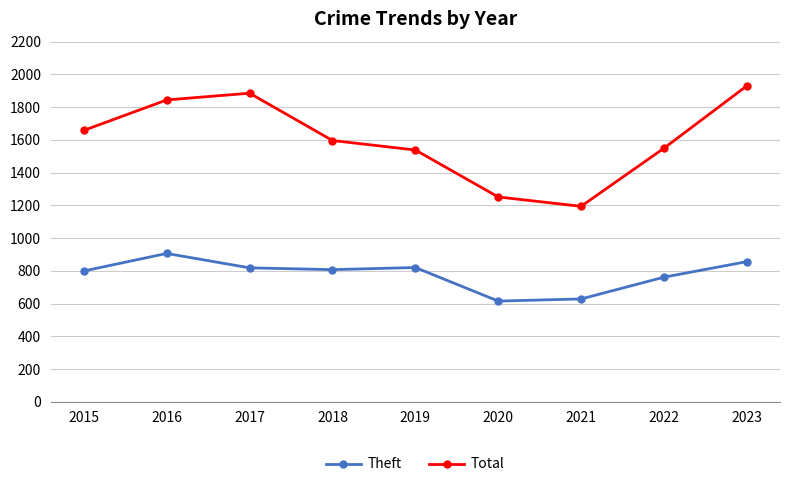

The value of Total at 2022 is 2412. True or false?

False